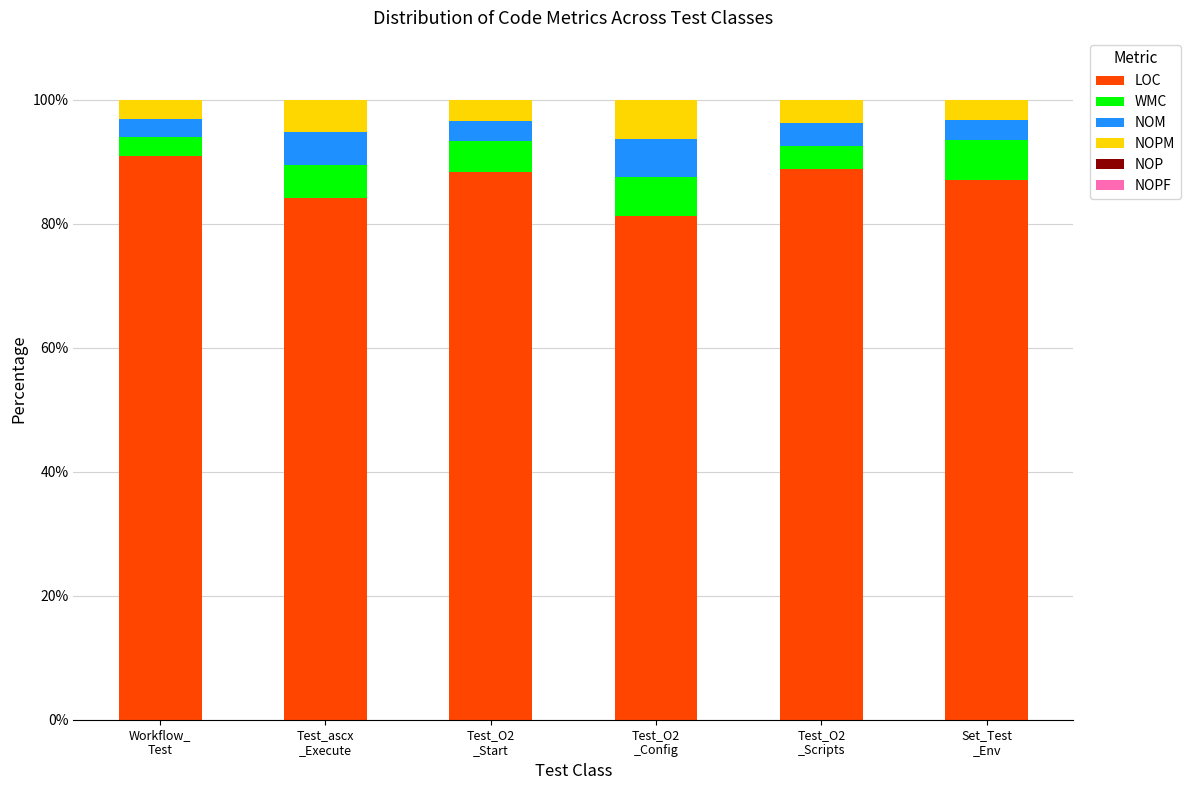

What is the maximum value for LOC?

90.9